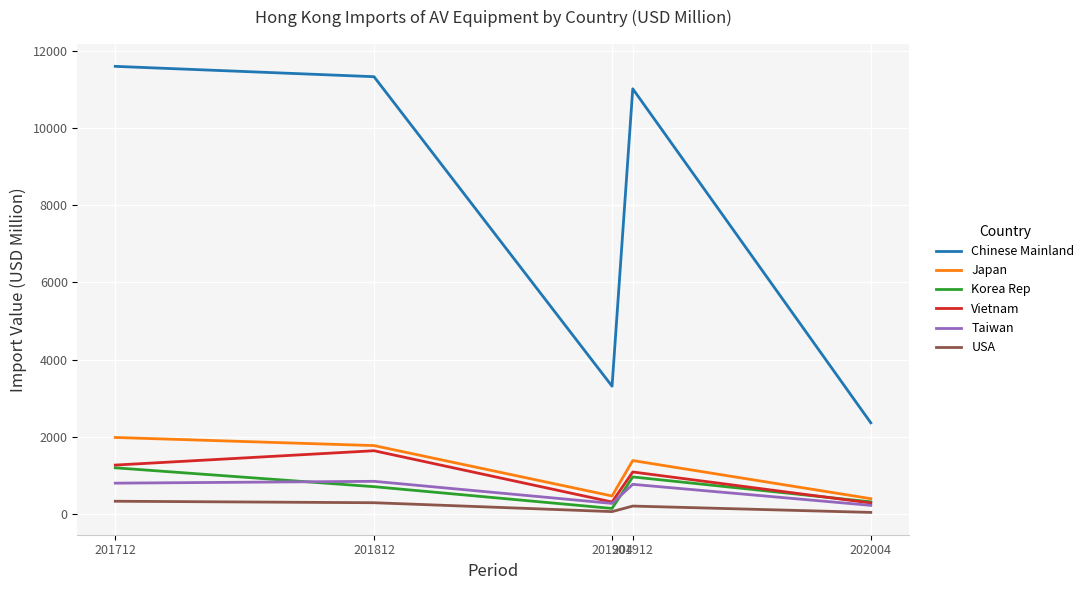

True or false: Taiwan and Chinese Mainland cross at least once.

False